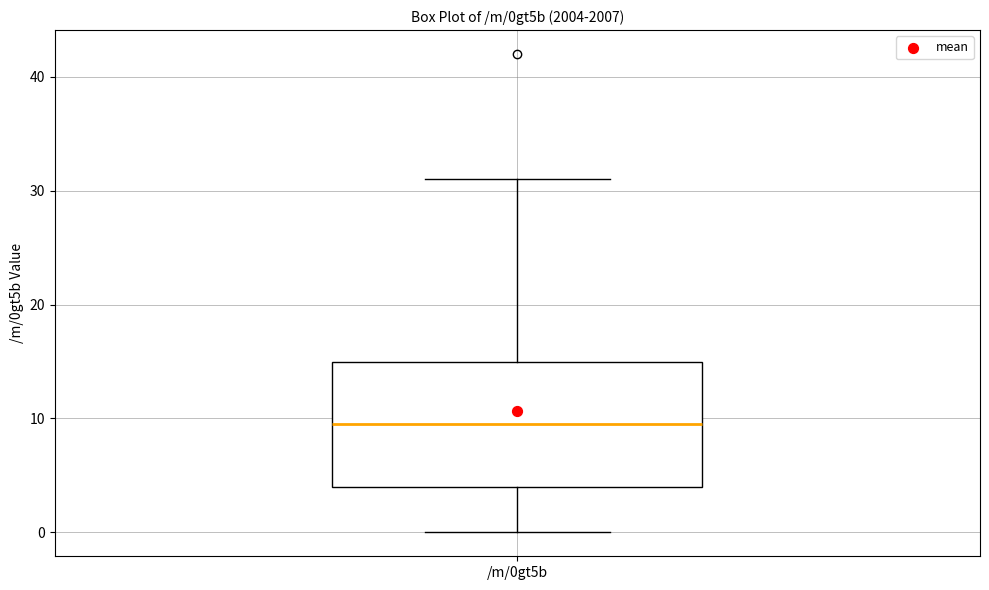

Read this box plot against the y-axis: the position of the median line, the range covered by the box, and the ends of both whiskers. The values are not printed on the chart, so give them approximately, as read against the axis.

median 10, box 4 to 15, whiskers 0 to 31